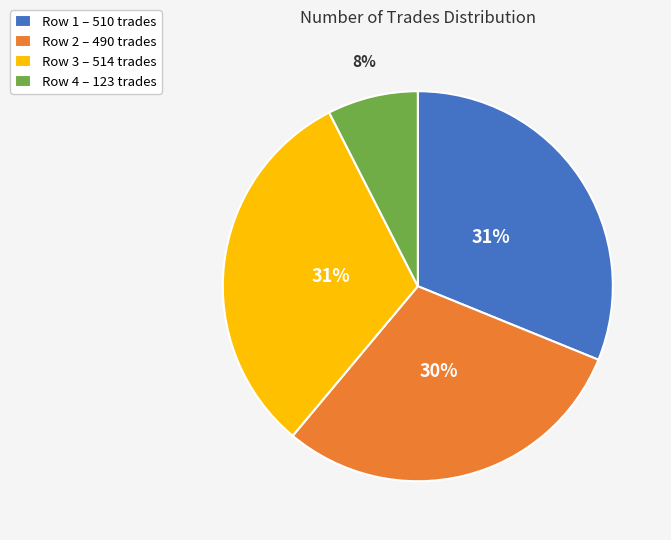

True or false: Row 4 – 123 trades accounts for 2% of the total.

False